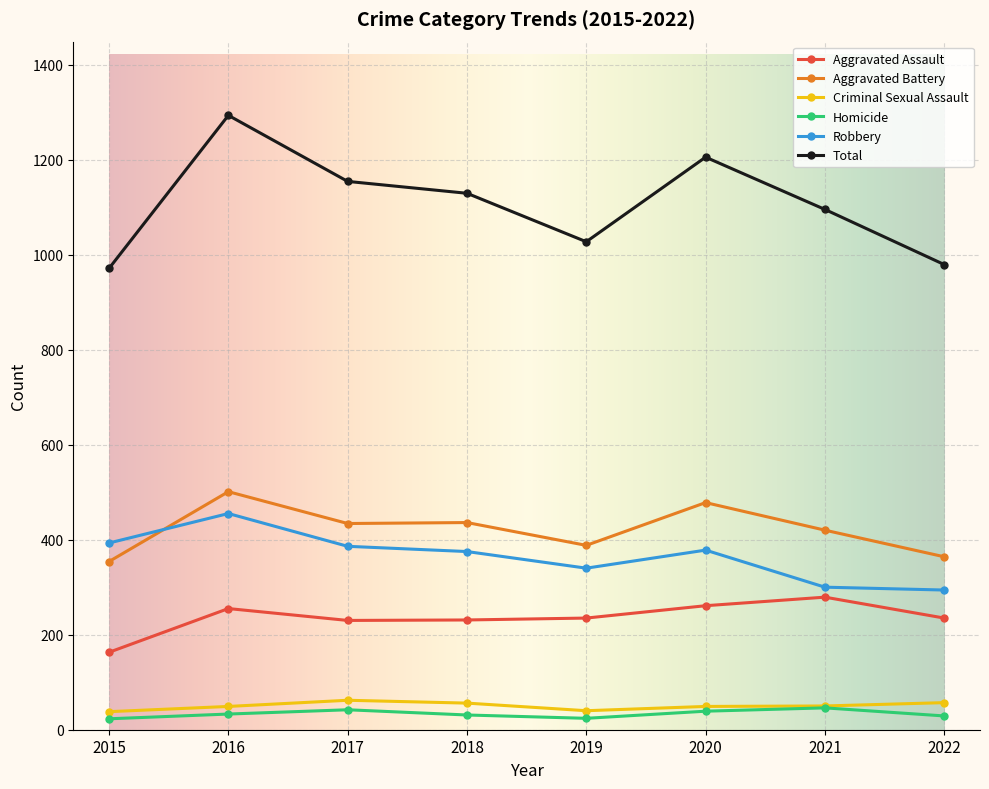

At which category is the sum across all series the highest?

2016